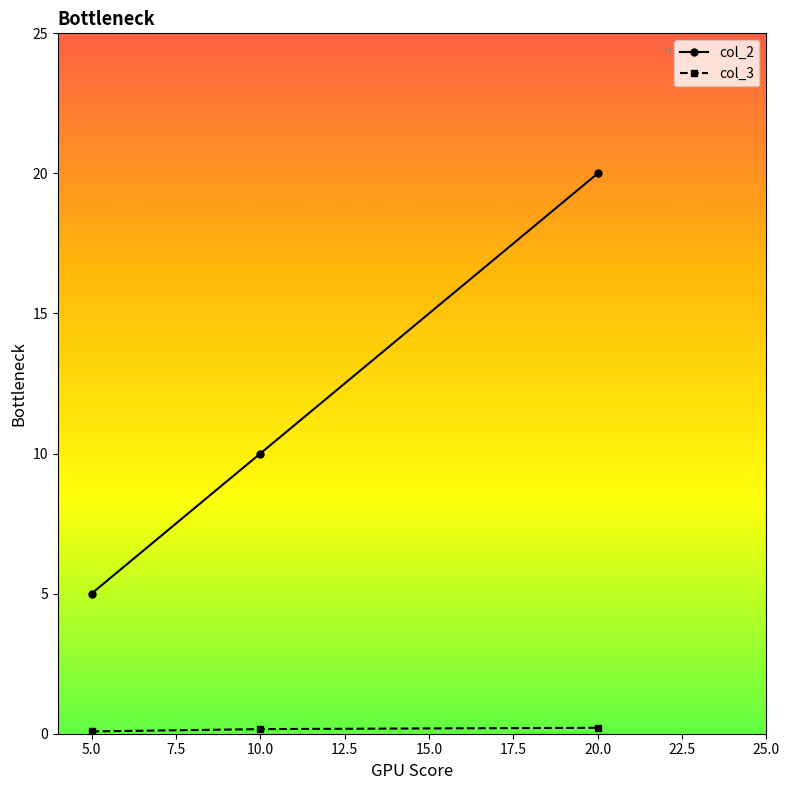

At which label is col_2 closest to 12?

10.0